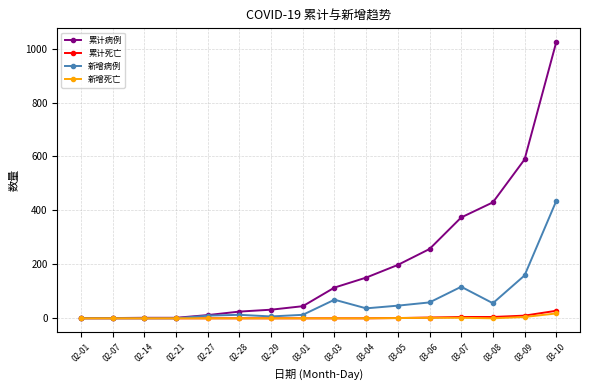

Between 02-21 and 03-03, which series saw the biggest shift?

累计病例